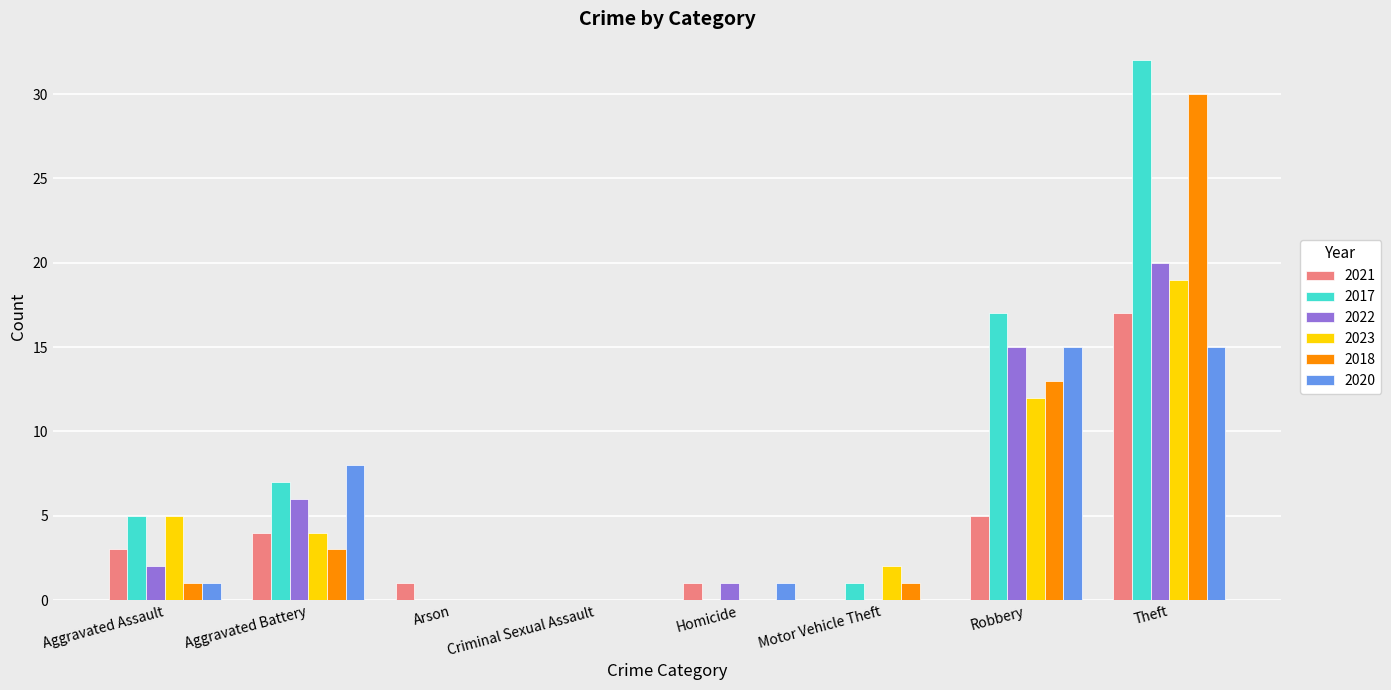

Reading left to right, transcribe all the data shown in this chart.

2021: 3	4	1	0	1	0	5	17
2017: 5	7	0	0	0	1	17	32
2022: 2	6	0	0	1	0	15	20
2023: 5	4	0	0	0	2	12	19
2018: 1	3	0	0	0	1	13	30
2020: 1	8	0	0	1	0	15	15